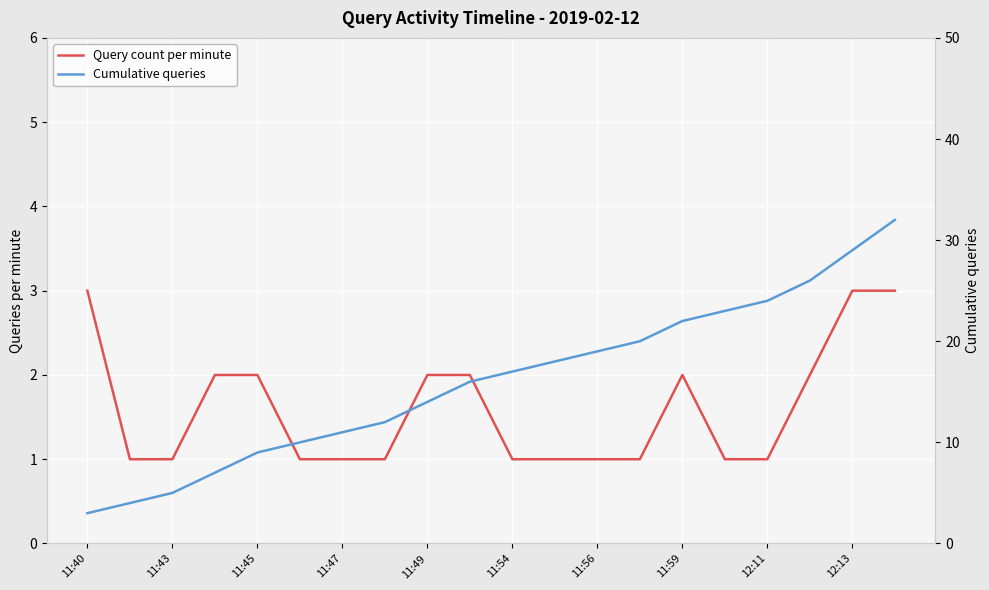

Which series has the largest total across all categories?

Cumulative queries